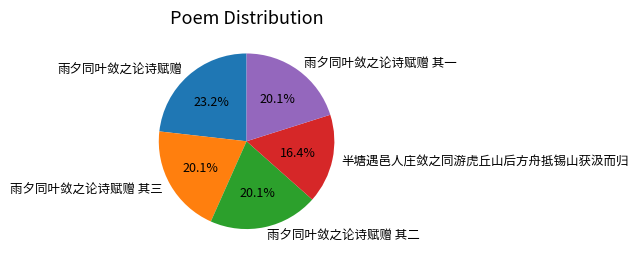

To the nearest percent, what percentage of the pie is 雨夕同叶敛之论诗赋赠 其三?

20%